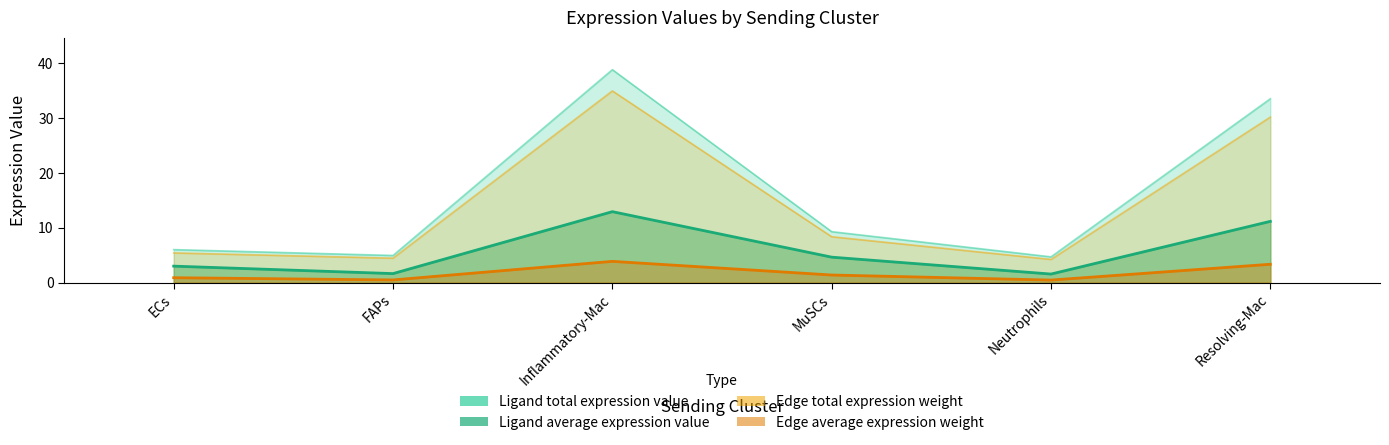

True or false: Edge total expression weight and Edge average expression weight cross at least once.

False